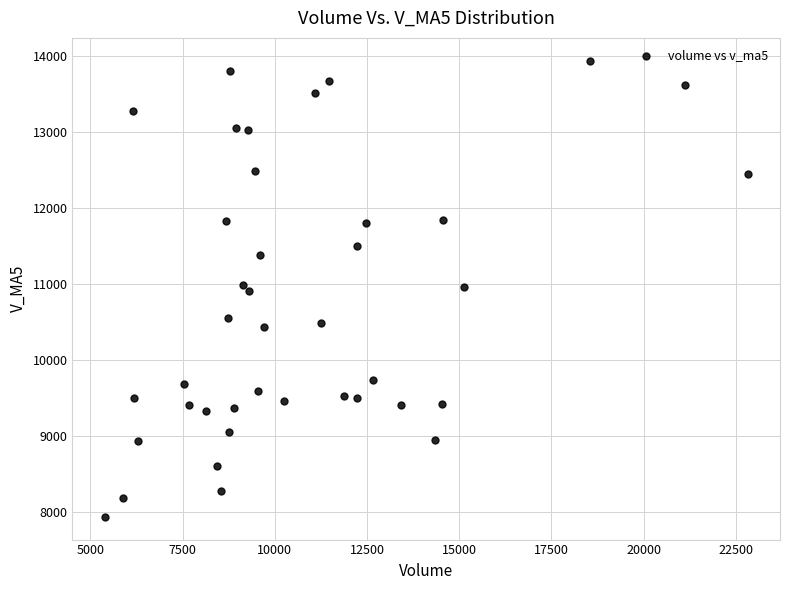

What is the range of Y values (max minus min)?

5995.4